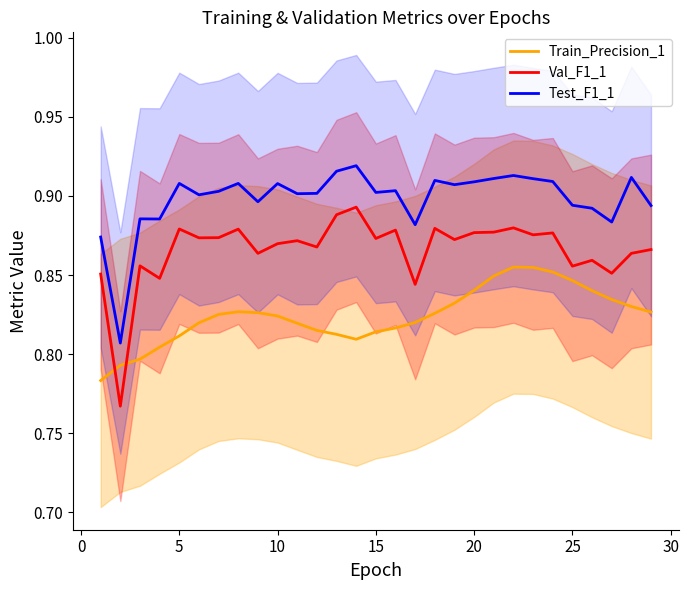

True or false: Train_Precision_1 and Test_F1_1 intersect in this chart.

False